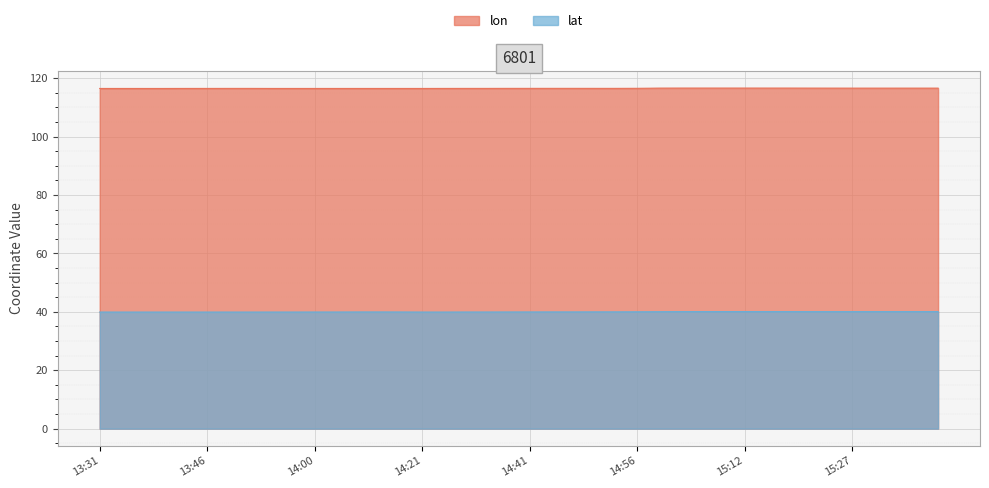

What is the lowest value of the lat series?

39.9